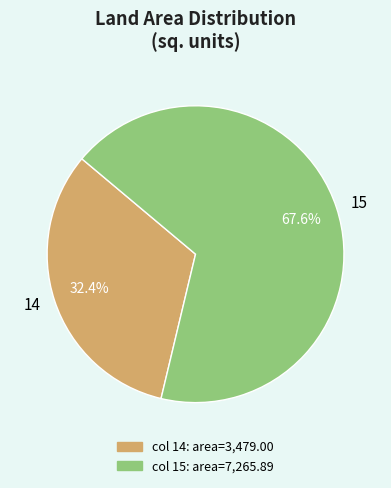

Is there any slice that represents more than half of the pie?

Yes